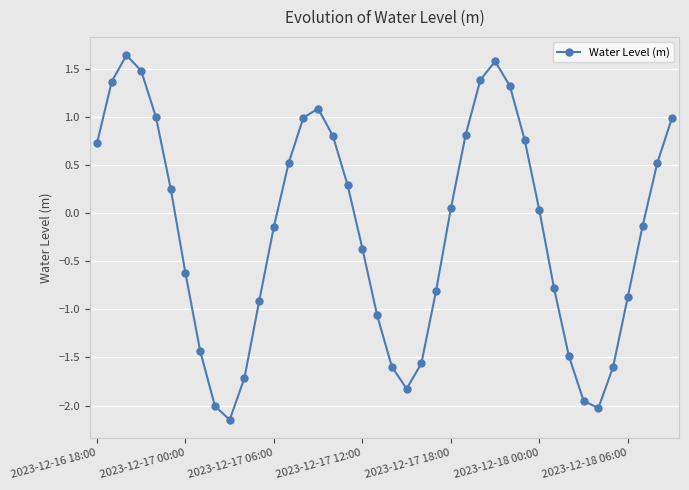

What is the value of the 20th point from the left?

-1.1